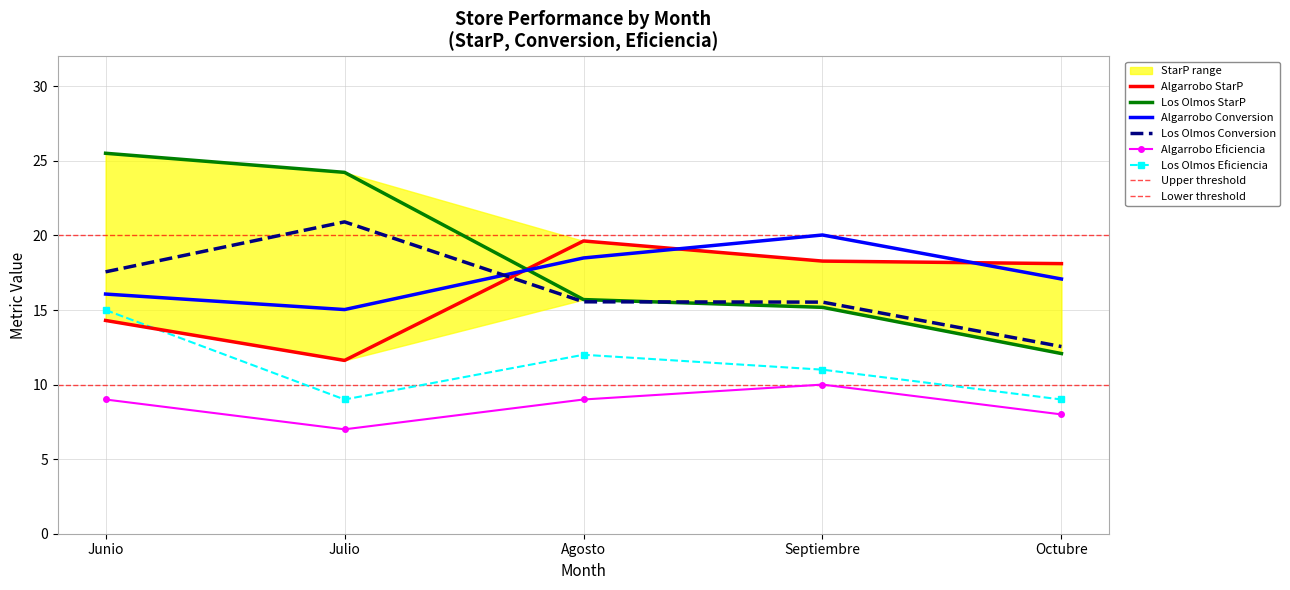

What is the label of the 3rd point from the left?

Agosto